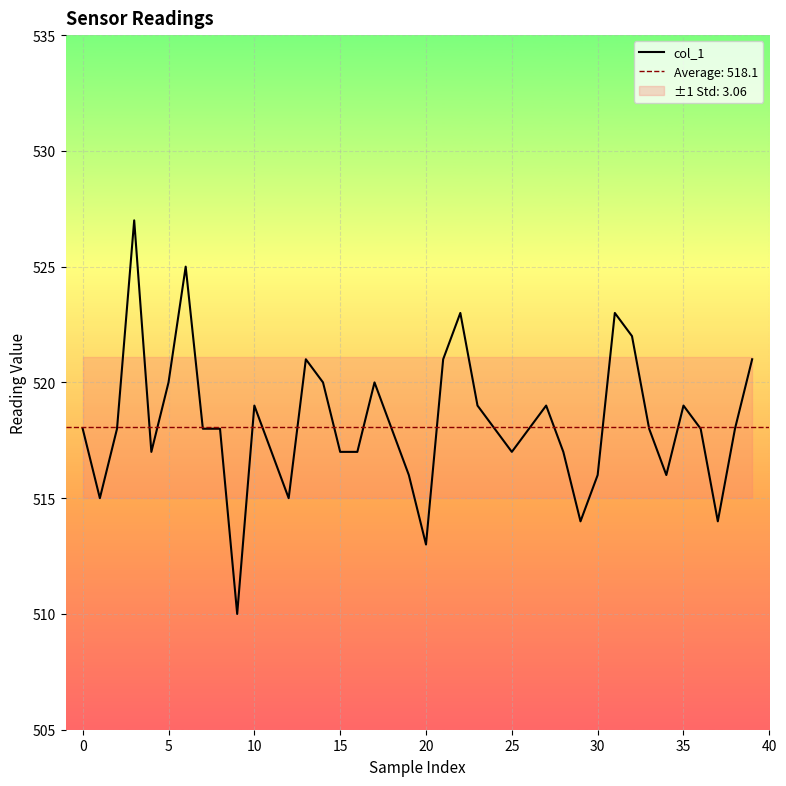

The value of col_1 at 35 is 916. True or false?

False